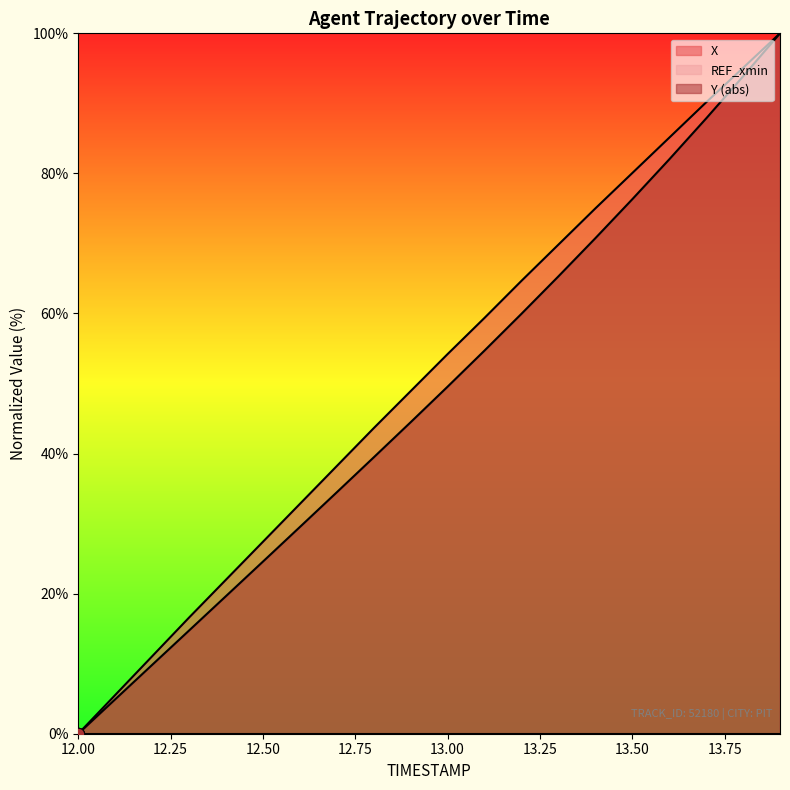

Is the value of X at 13.8 greater than the value of Y at 13.9?

No